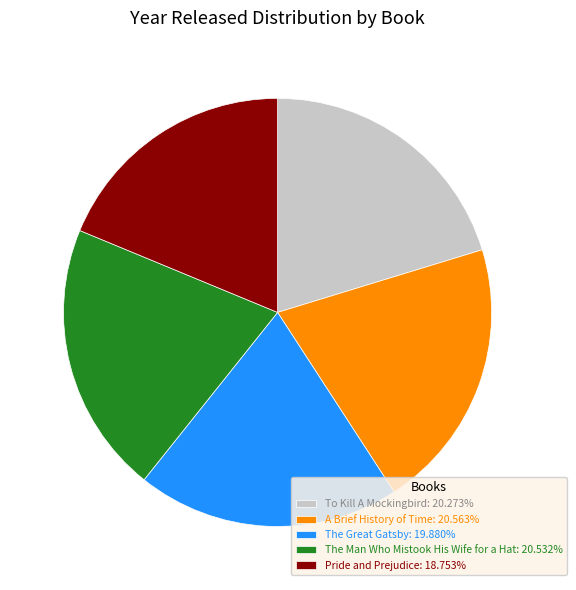

Approximately how many times larger is the value at The Man Who Mistook His Wife for a Hat: 20.532% compared to To Kill A Mockingbird: 20.273%?

1.0